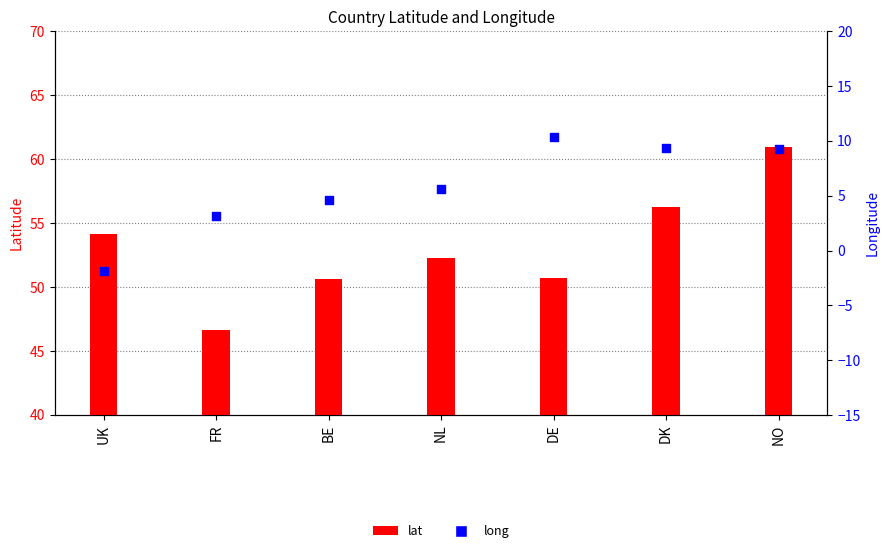

Which series has the largest total across all categories?

lat